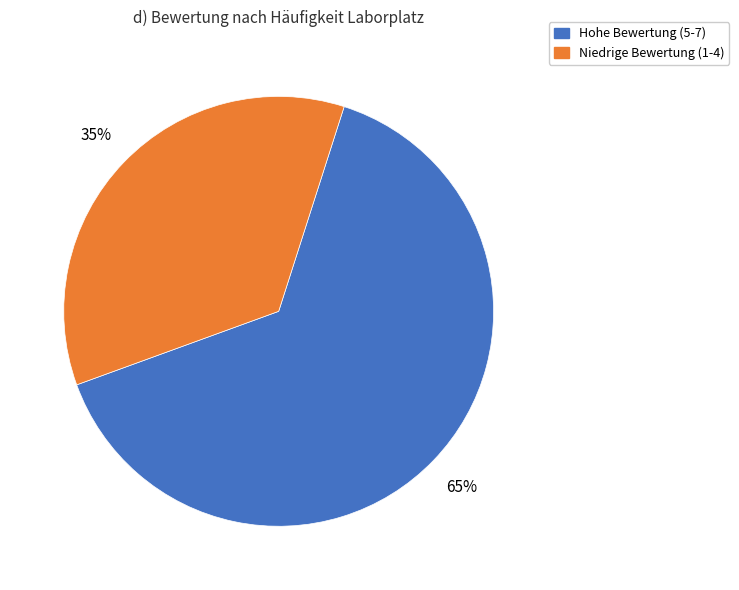

Count the number of slices in the pie.

2